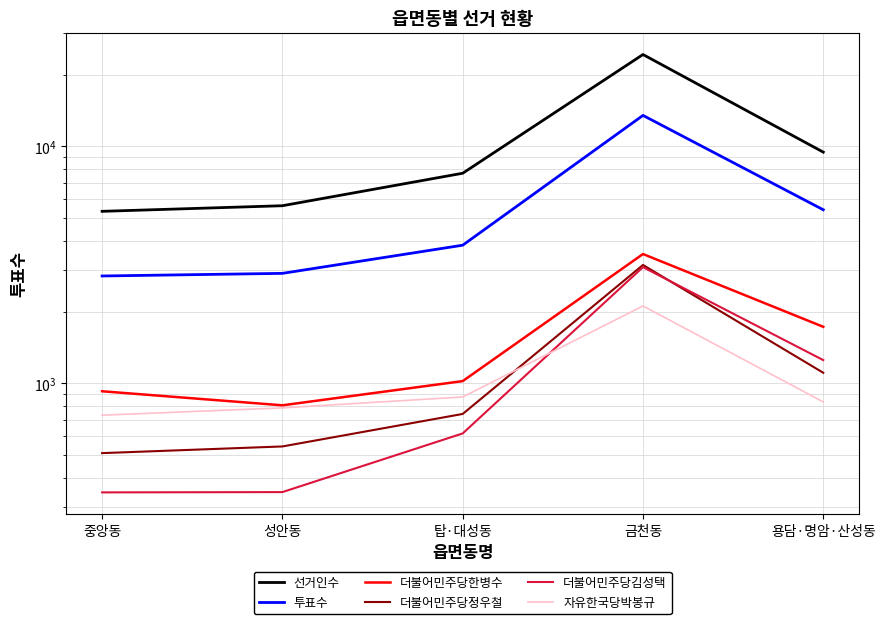

Count the number of data series in this chart.

6